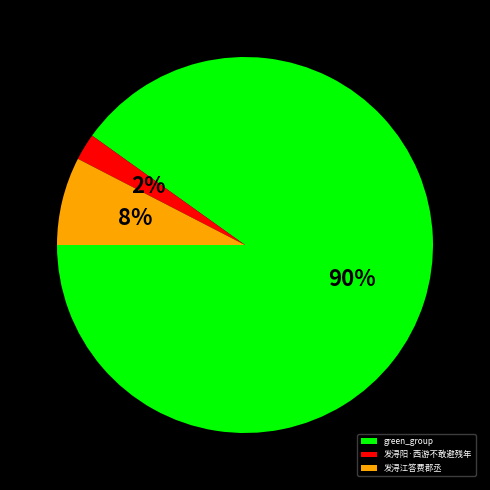

The 发浔阳·西游不敢避残年 slice represents 2% of the pie. True or false?

True